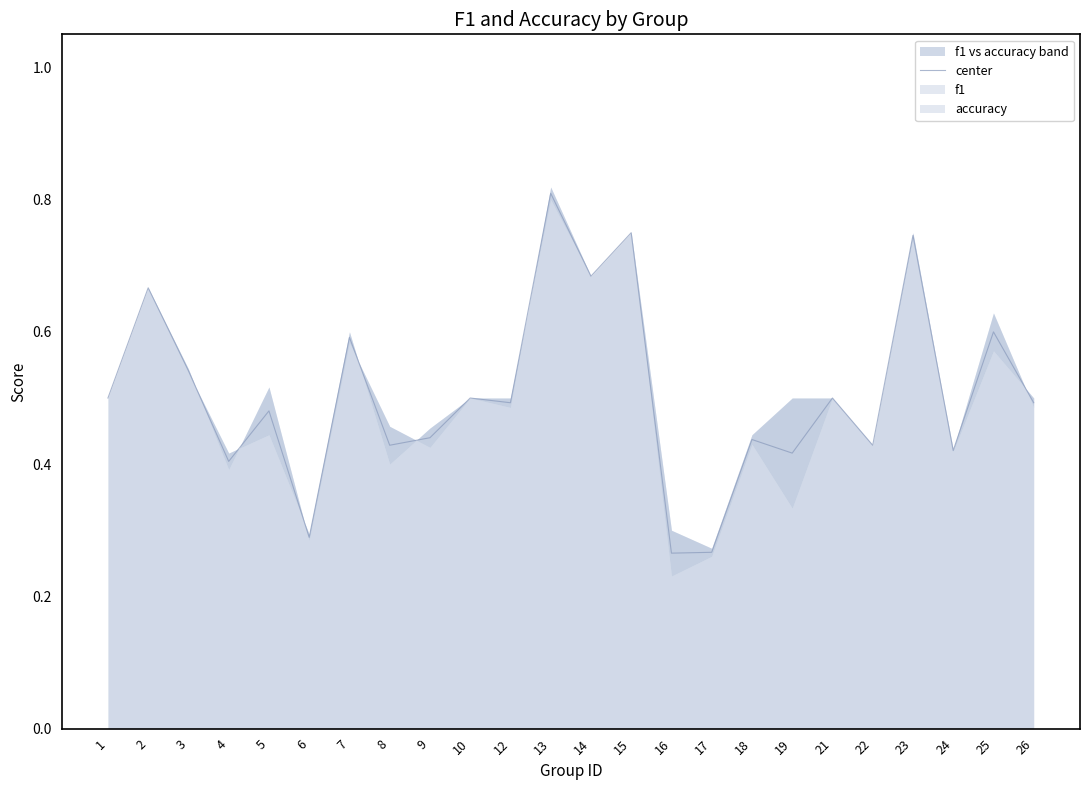

What is the sum of all values?

12.2